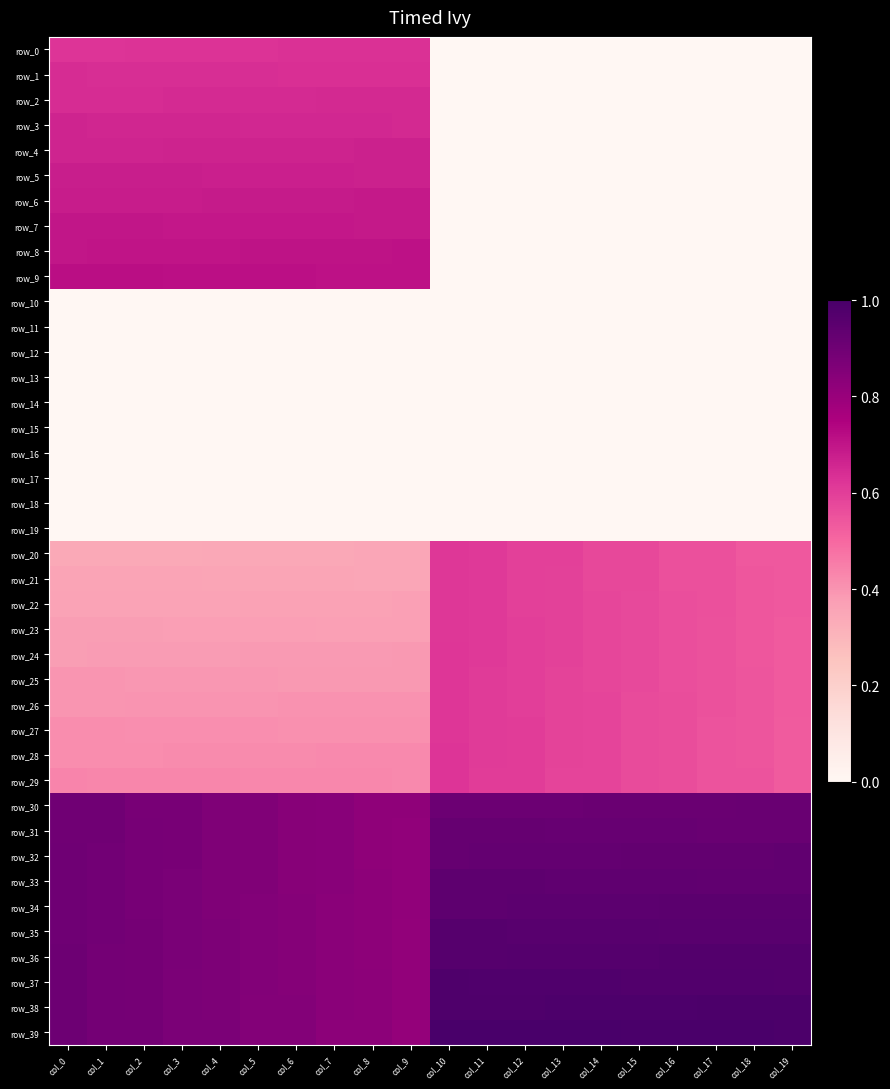

Rank the categories by row_33 value from lowest to highest.

col_9, col_8, col_7, col_6, col_5, col_4, col_3, col_2, col_1, col_0, col_19, col_18, col_17, col_16, col_15, col_14, col_13, col_12, col_11, col_10